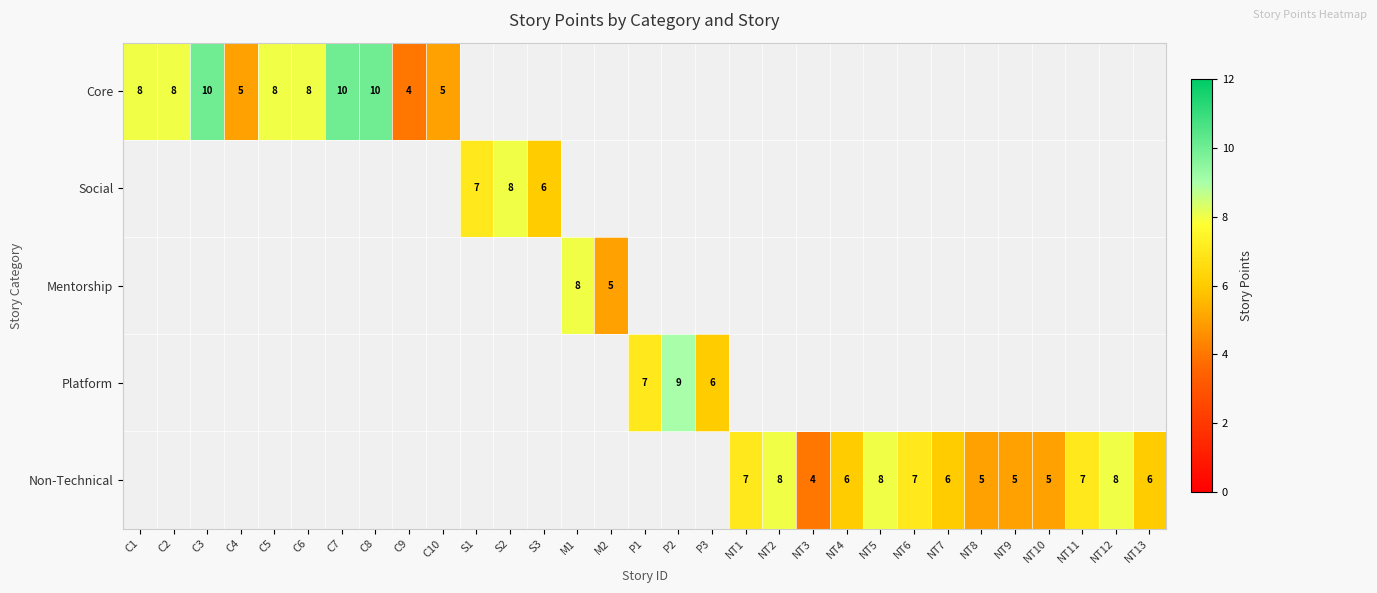

True or false: Non-Technical has a value of 8 at NT7.

False